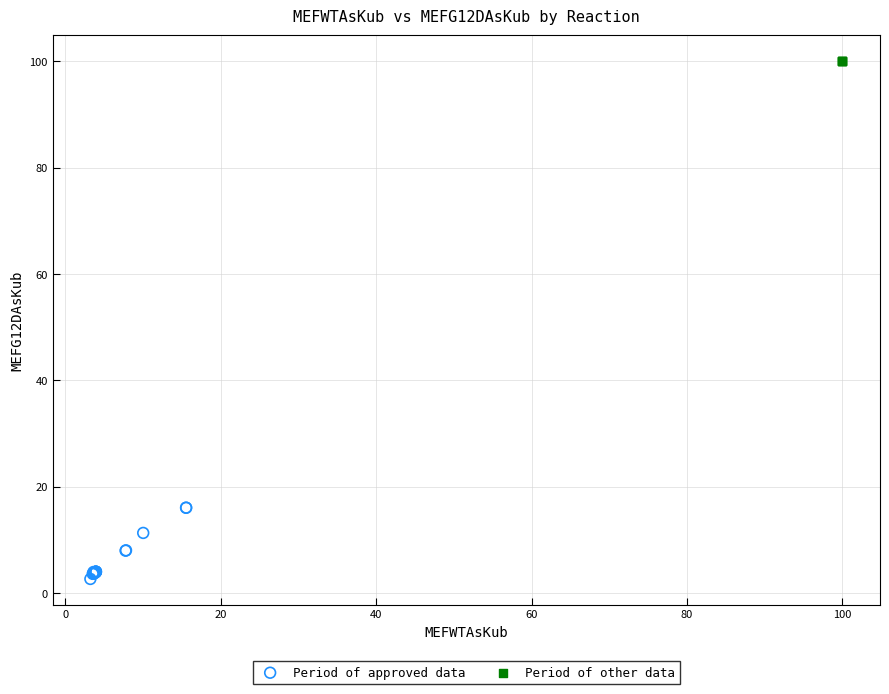

Which series reaches the maximum Y coordinate?

Period of other data